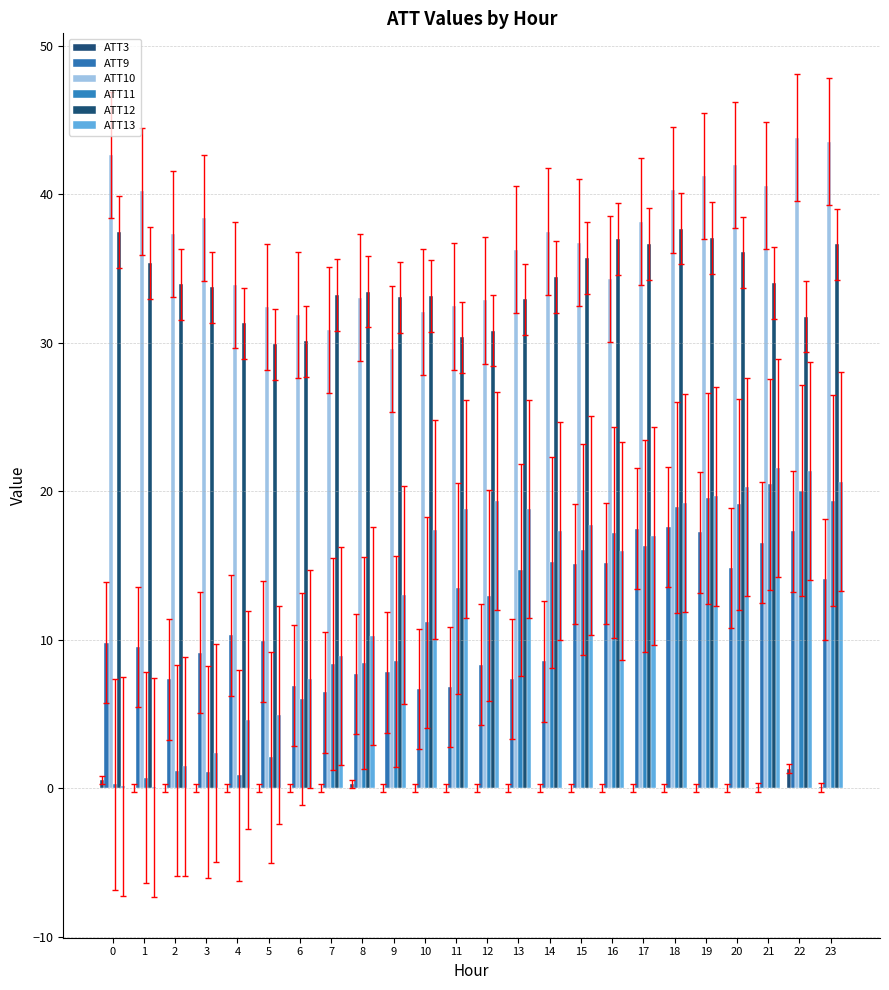

Does the chart contain stacked bars?

No